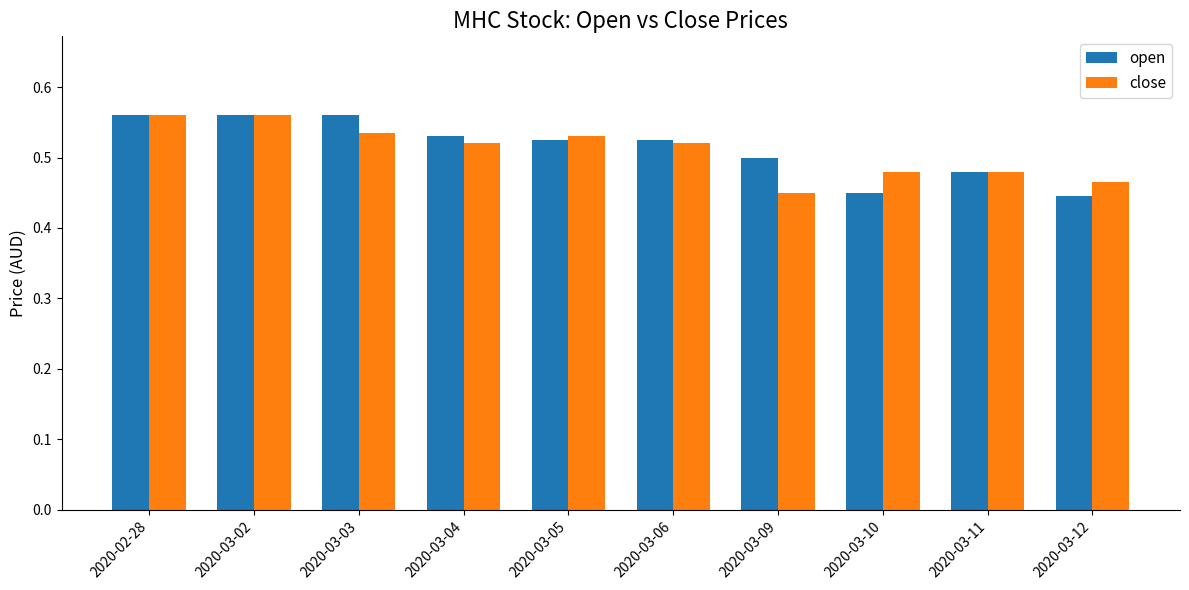

What is the total value across all series at 2020-03-03?

1.1